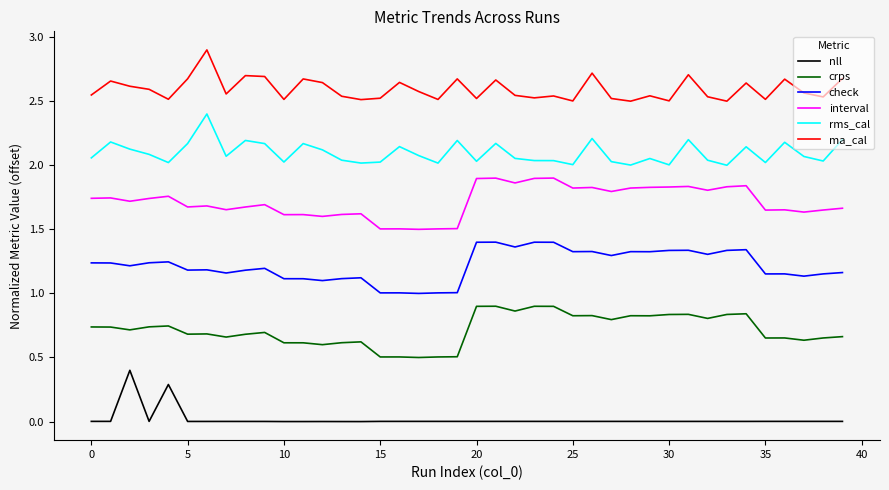

In ma_cal, how many points are higher than both neighbors (excluding endpoints)?

13